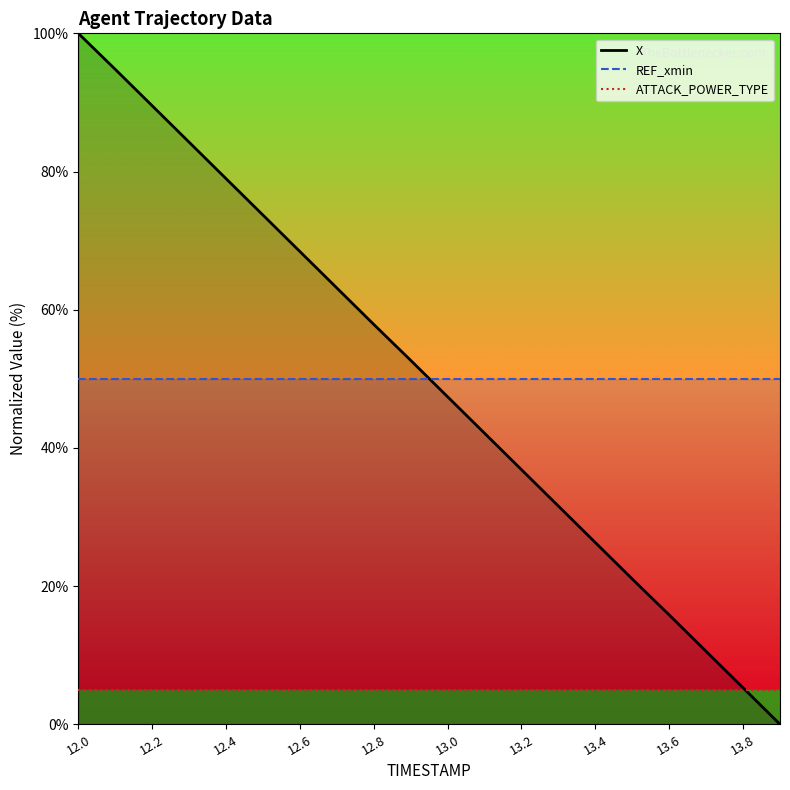

Which series has the widest spread of values?

X